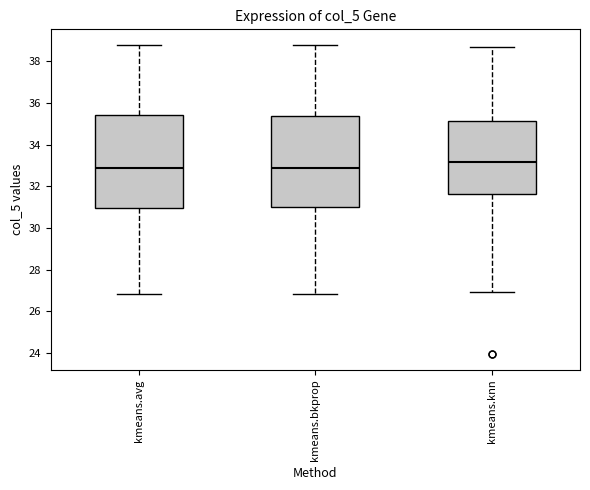

Reading left to right, read every box against the y-axis: the position of its median line, the range the box covers, and the ends of its whiskers. The values are not printed on the chart, so give them approximately, as read against the axis.

kmeans.avg: median 32.8, box 31.0 to 35.4, whiskers 26.8 to 38.8
kmeans.bkprop: median 32.8, box 31.0 to 35.4, whiskers 26.8 to 38.8
kmeans.knn: median 33.2, box 31.6 to 35.2, whiskers 27.0 to 38.8